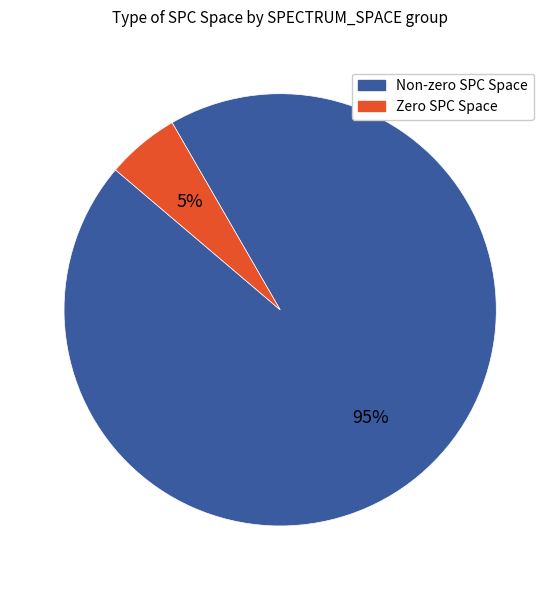

Does any single category account for the majority?

Yes